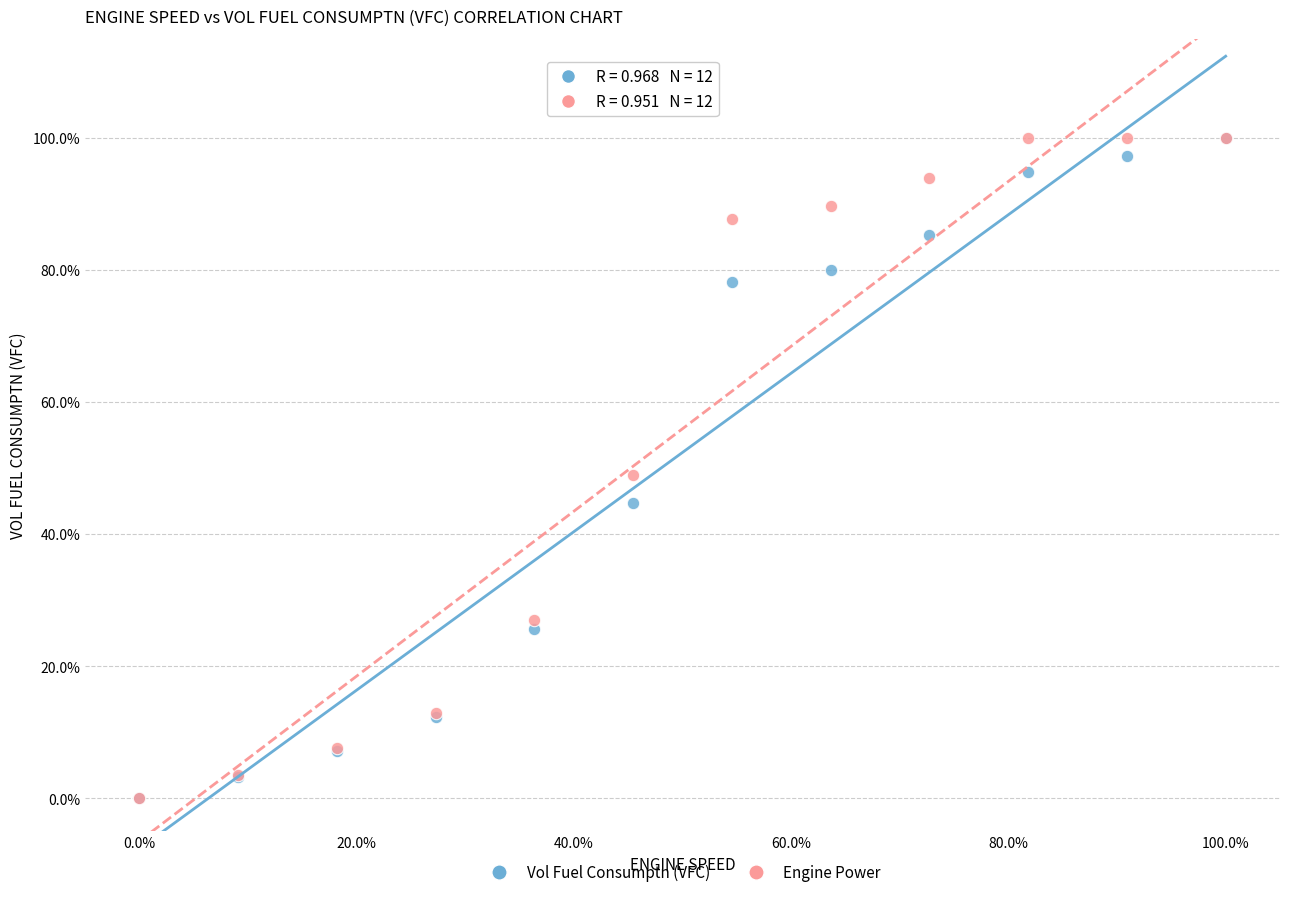

What are all the series names shown in the legend?

Vol Fuel Consumptn (VFC), Engine Power